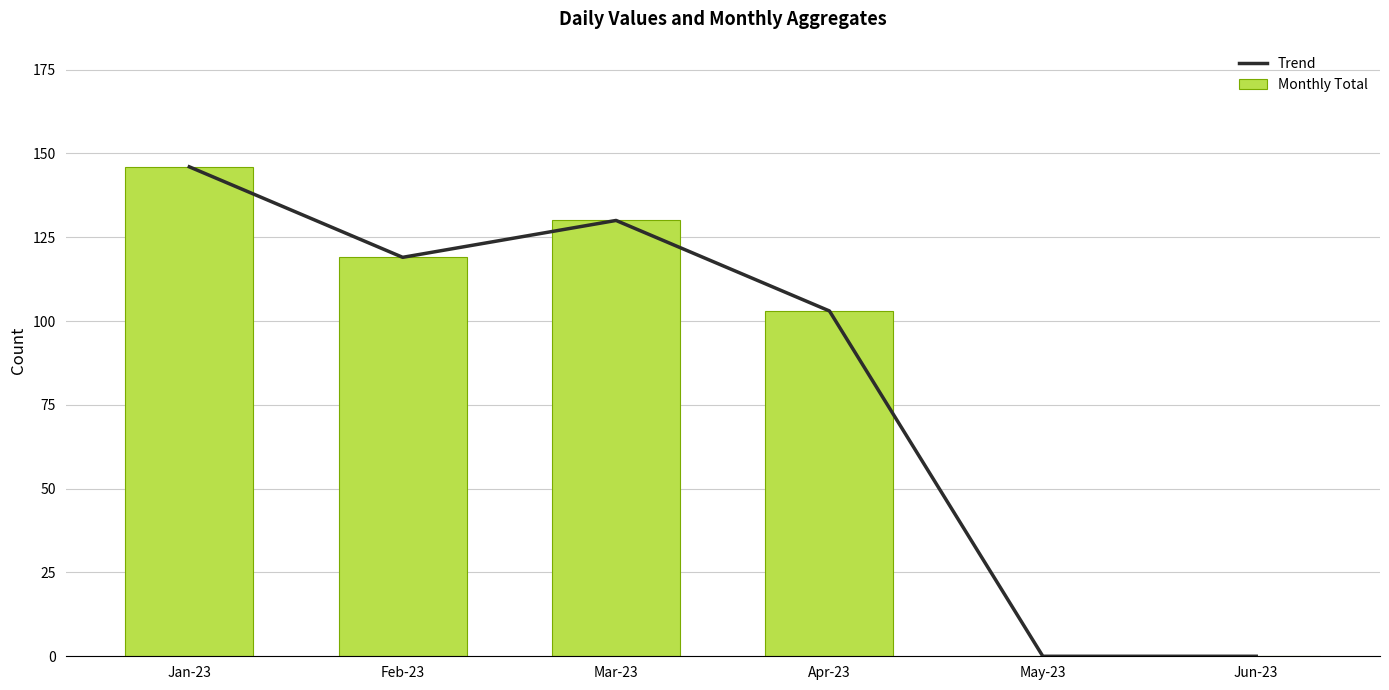

What is the difference between the Trend values at Jan-23 and Jun-23?

146